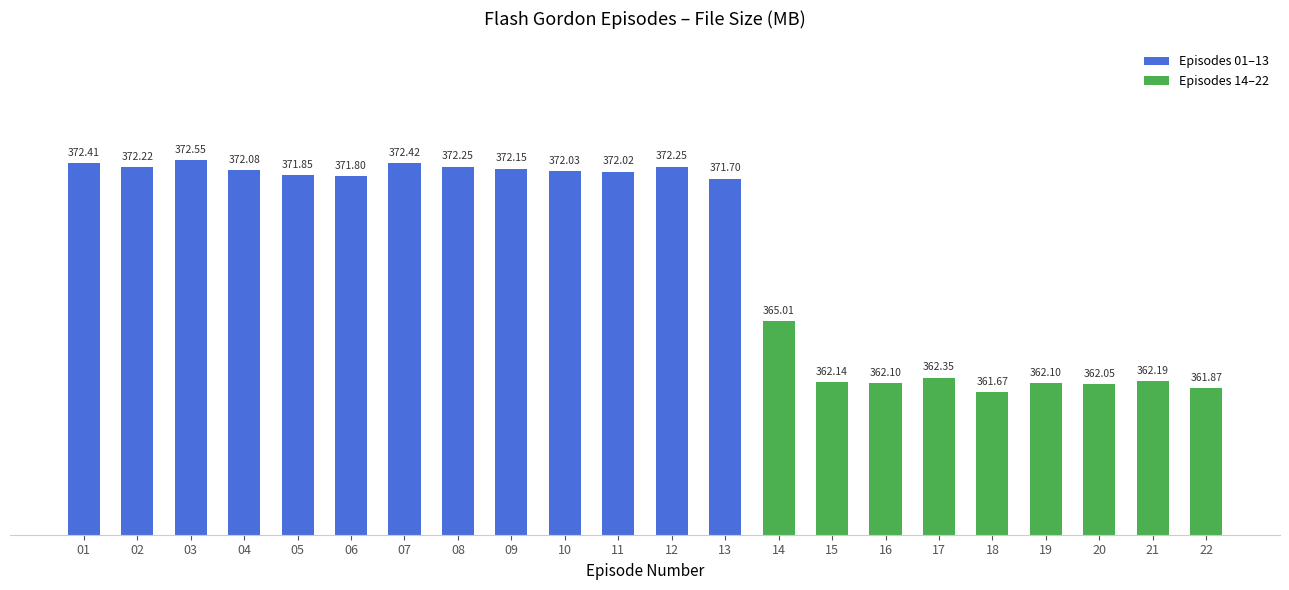

How many data points are above 371?

13